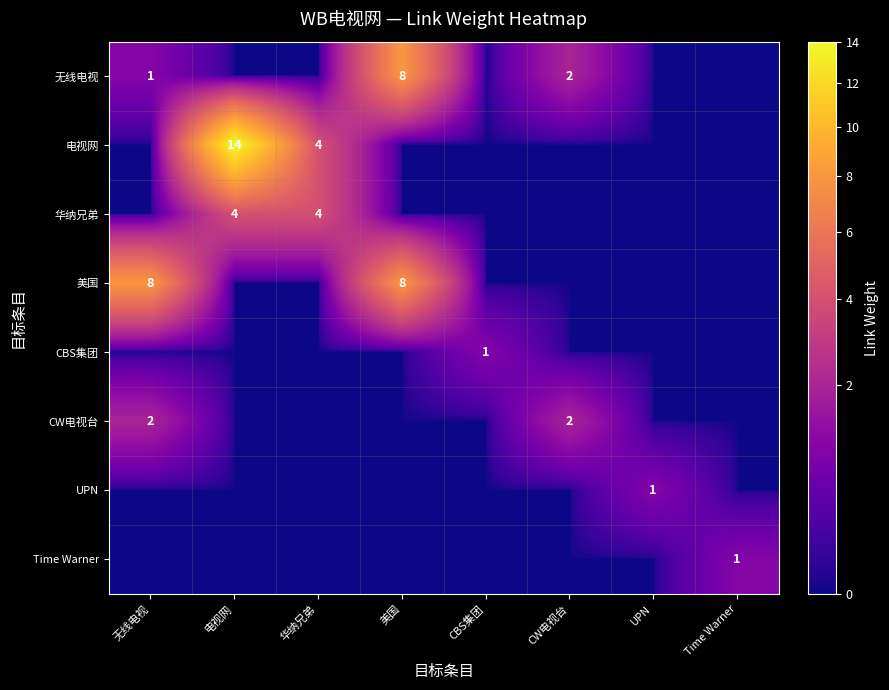

True or false: 电视网 has a value of 5 at 电视网.

False